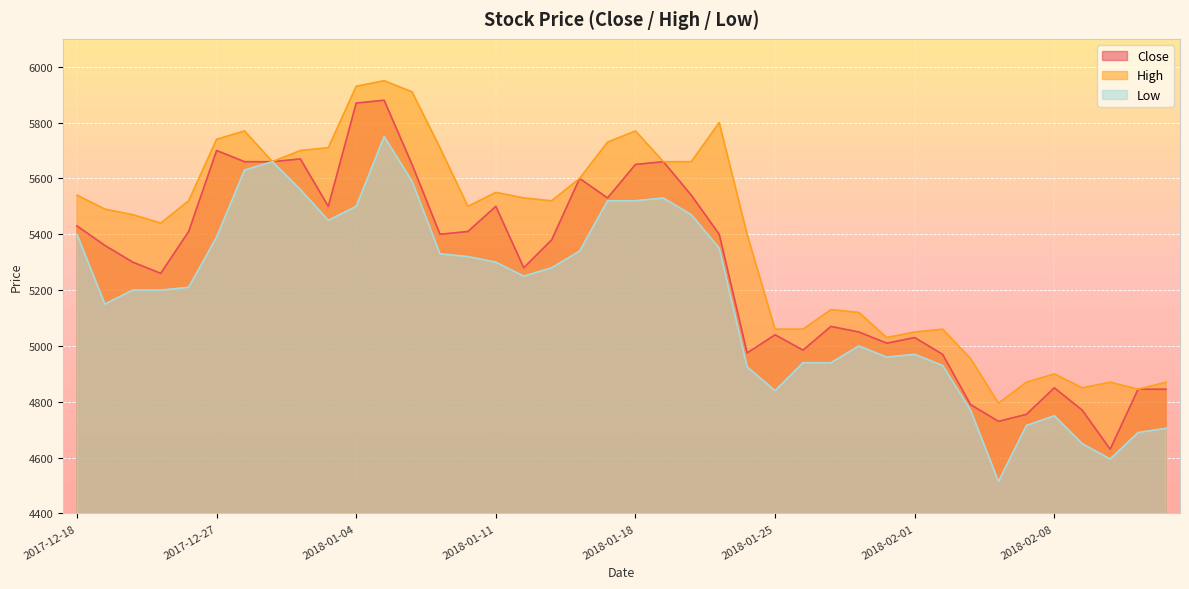

At which category does Close reach its first local peak?

2017-12-27